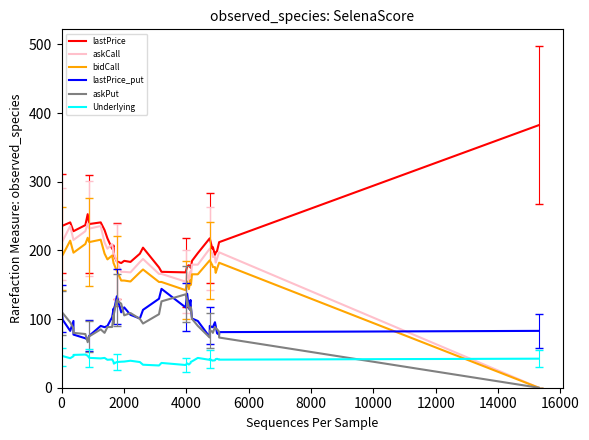

What are all the series names shown in the legend?

lastPrice, askCall, bidCall, lastPrice_put, askPut, Underlying